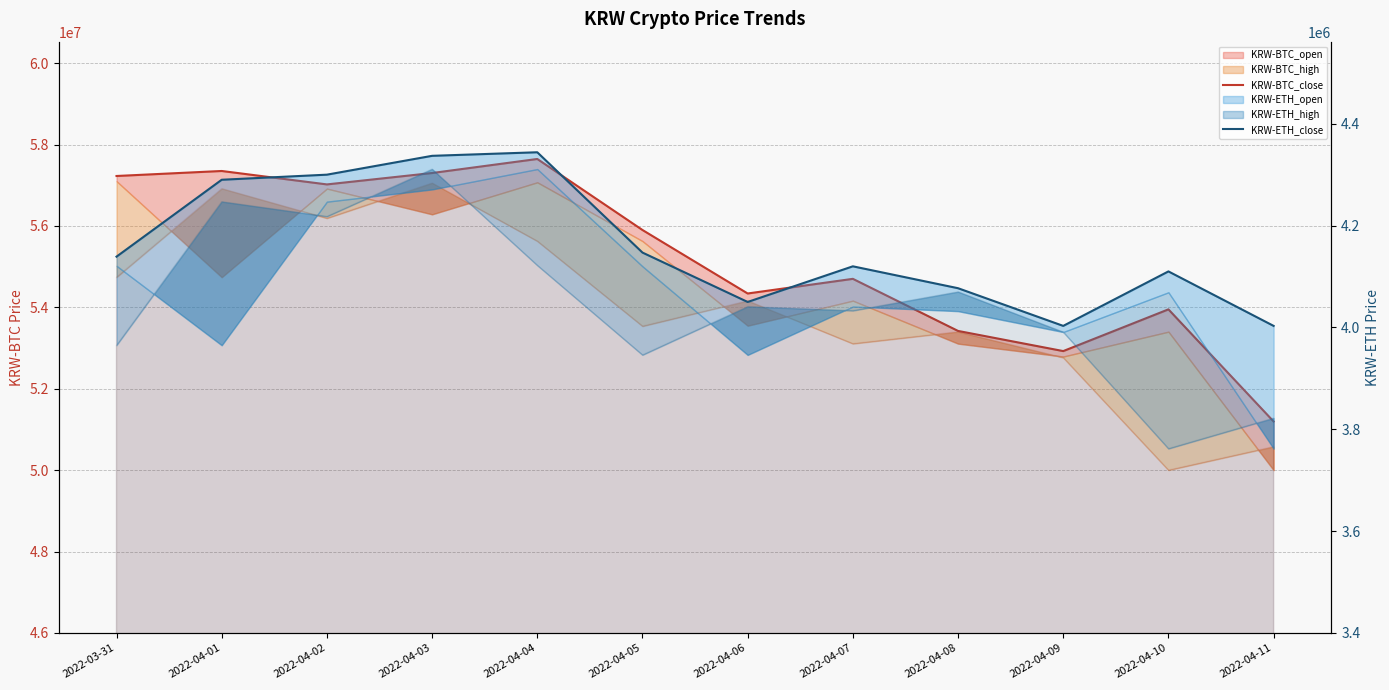

What position from the right is 2022-04-06?

6